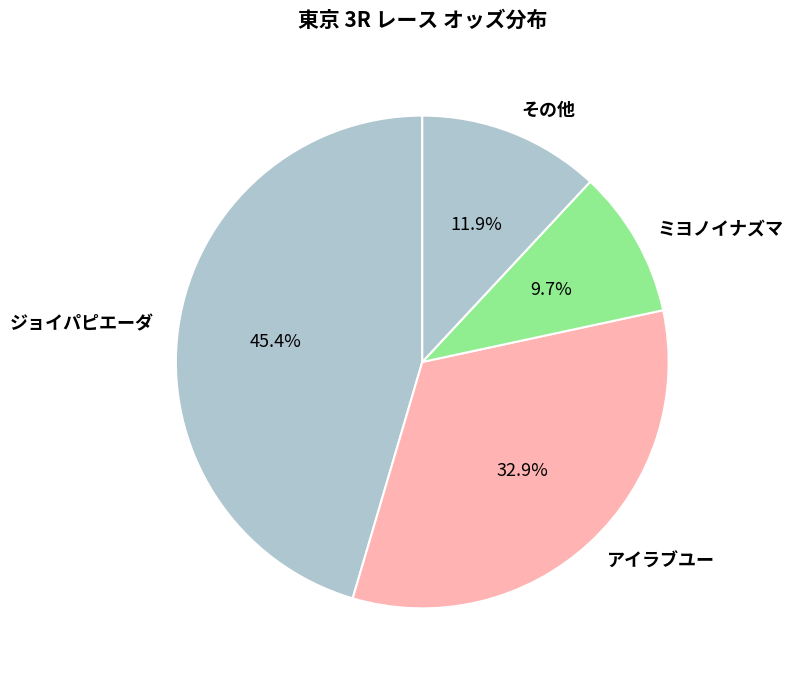

Which slice is the largest?

ジョイパピエーダ